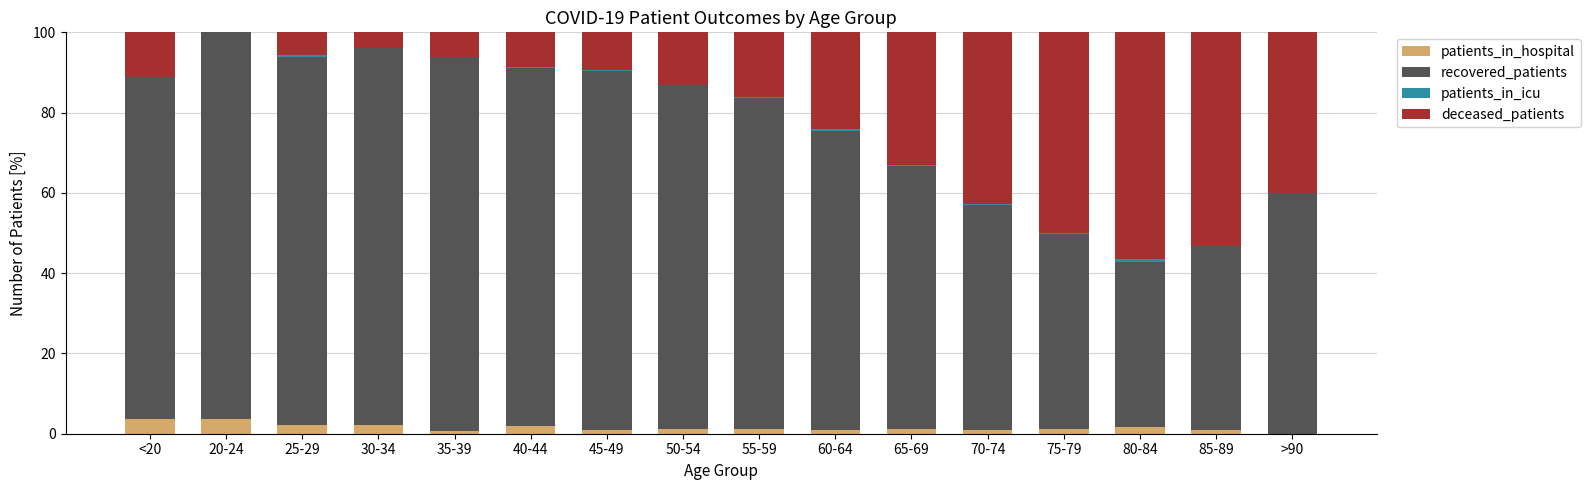

What is the highest value of the patients_in_hospital series?

3.7